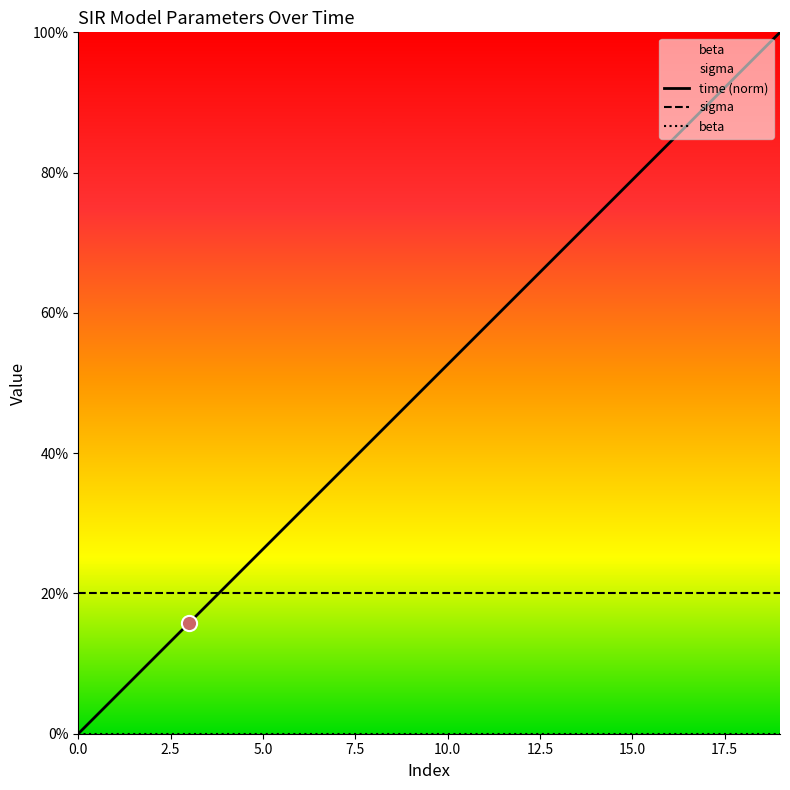

Which series reaches the minimum Y coordinate?

time (norm)